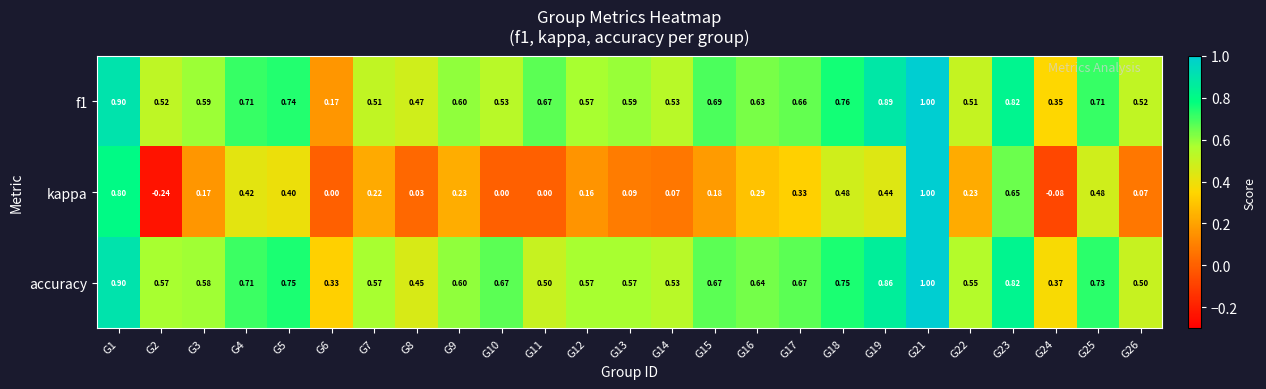

Between G5 and G8, which series saw the biggest shift?

kappa